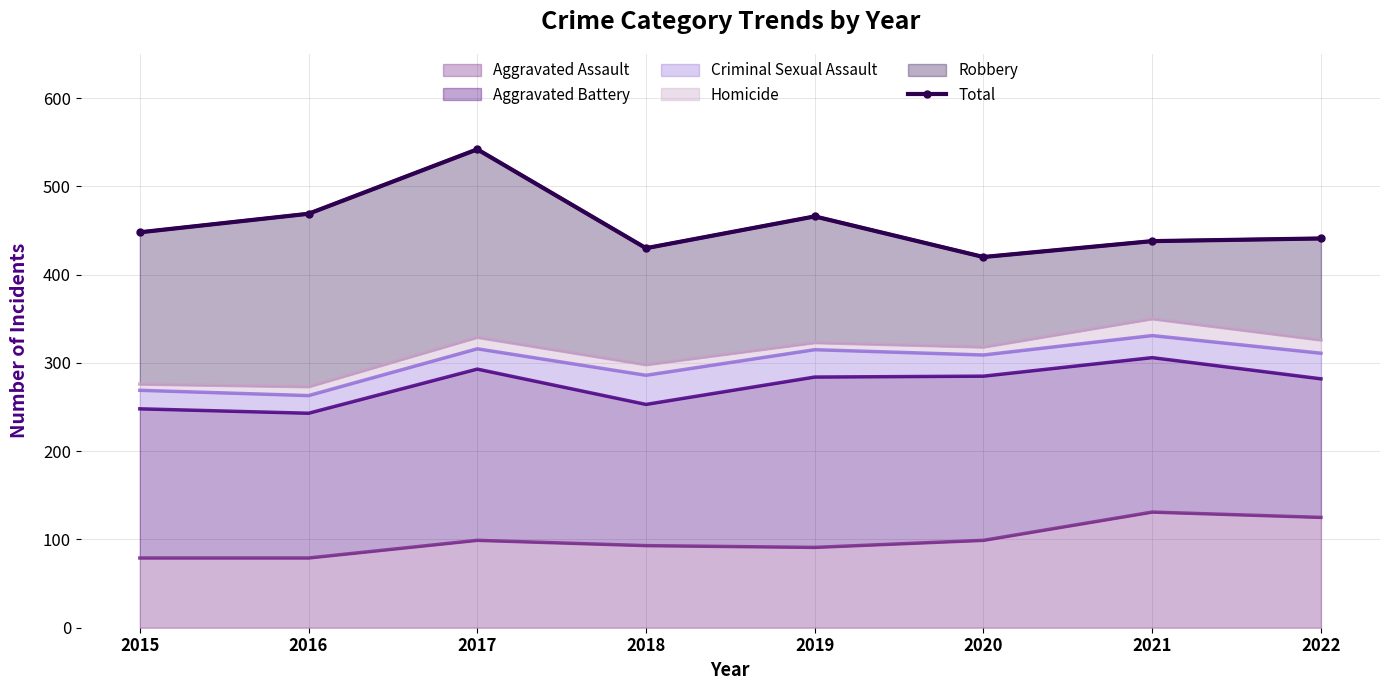

The chart shows a value of 651 at 2020. True or false?

False